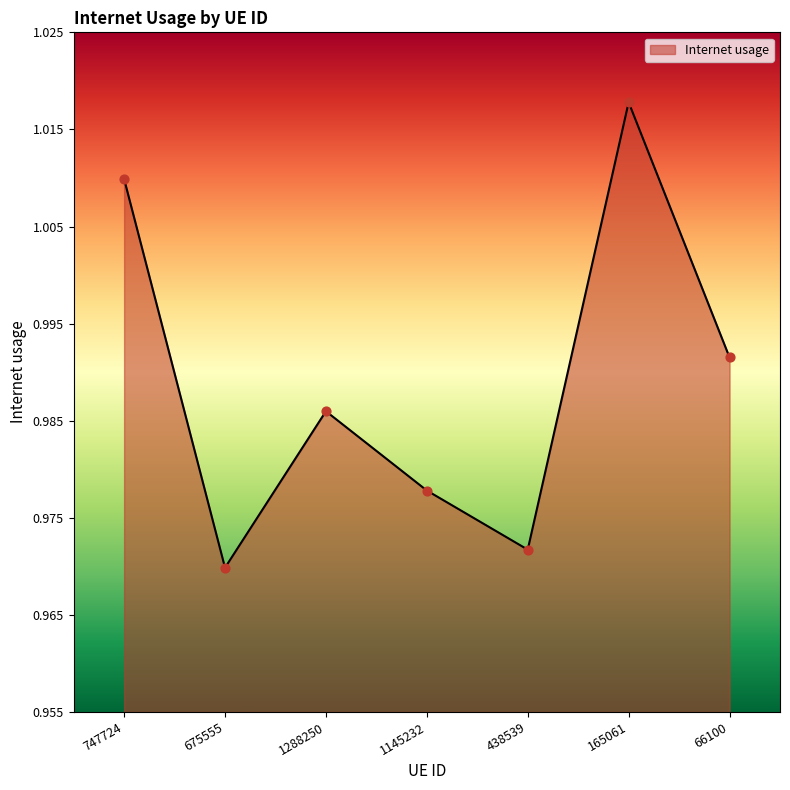

Which has a higher value, 1288250 or 165061?

165061